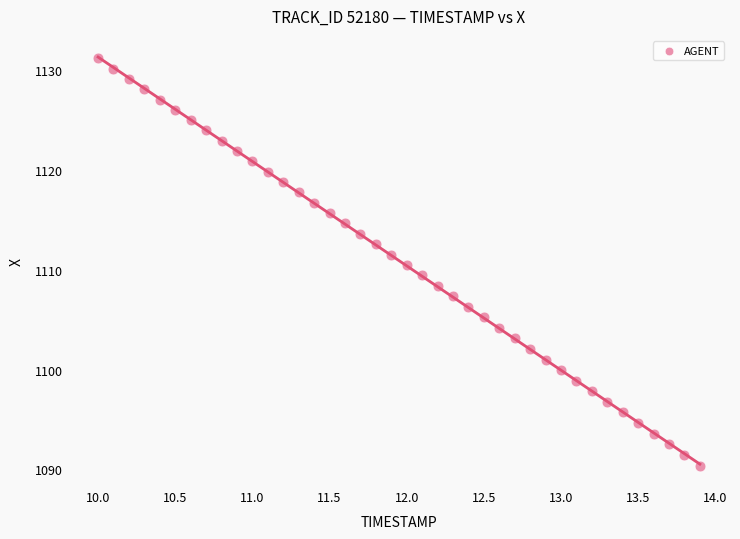

What is the range of Y values (max minus min)?

40.8